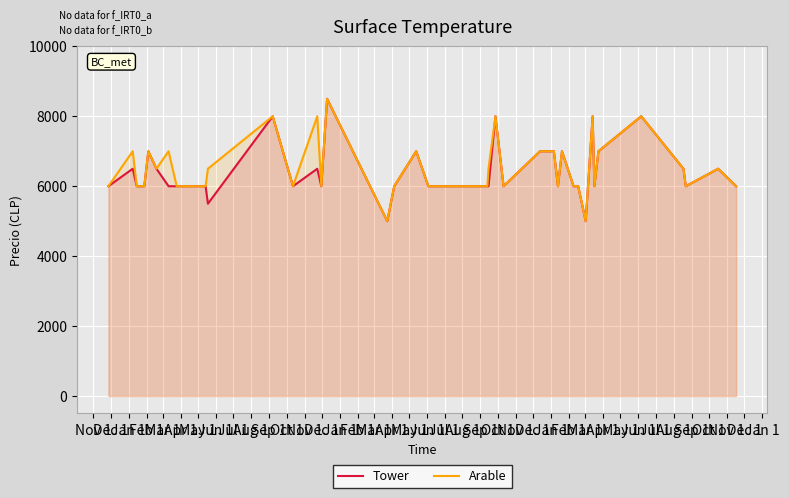

True or false: Arable and Tower intersect in this chart.

False